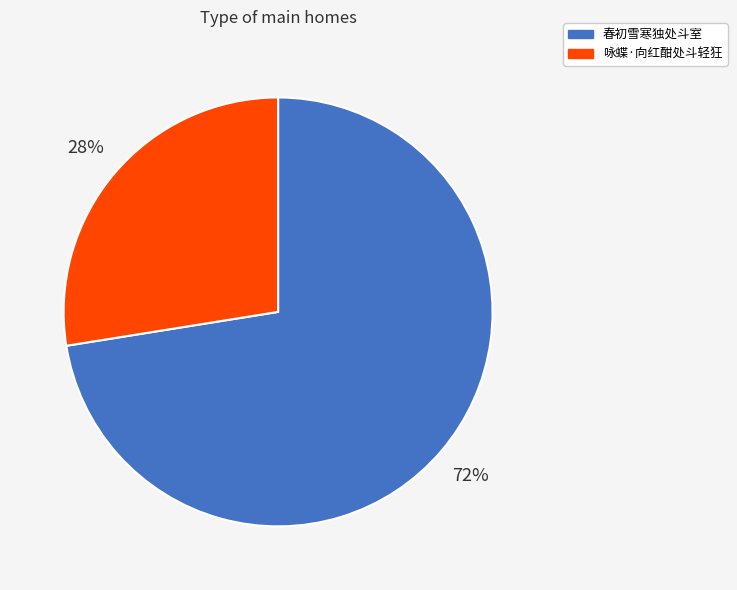

The 春初雪寒独处斗室 slice represents 72% of the pie. True or false?

True